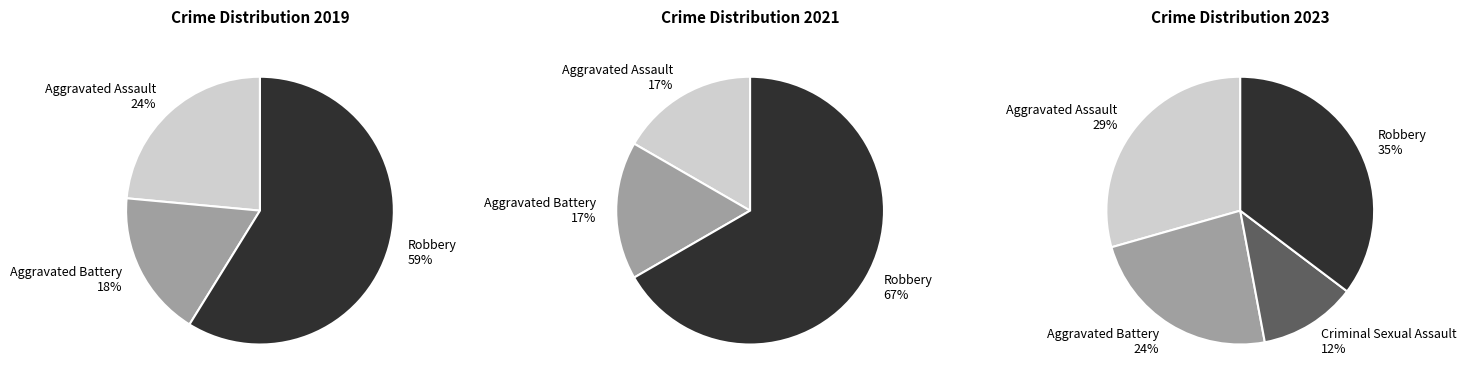

Which slice is the largest?

Robbery